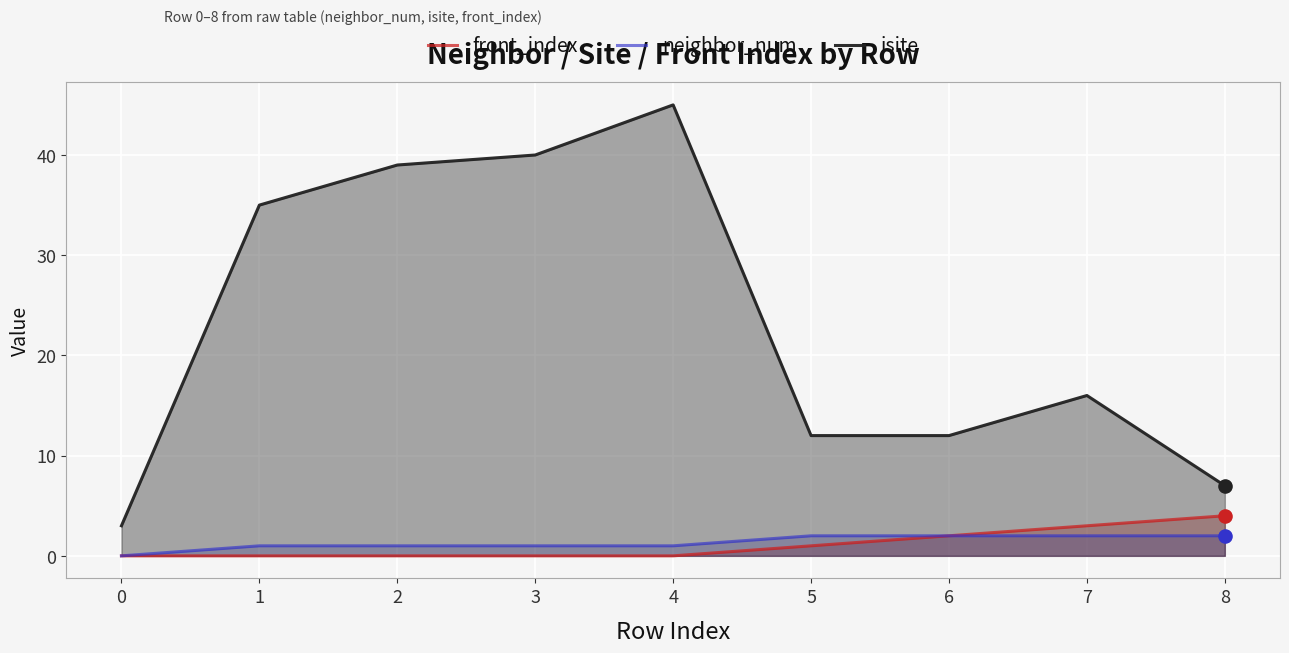

What are all the series names shown in the legend?

front_index, neighbor_num, isite